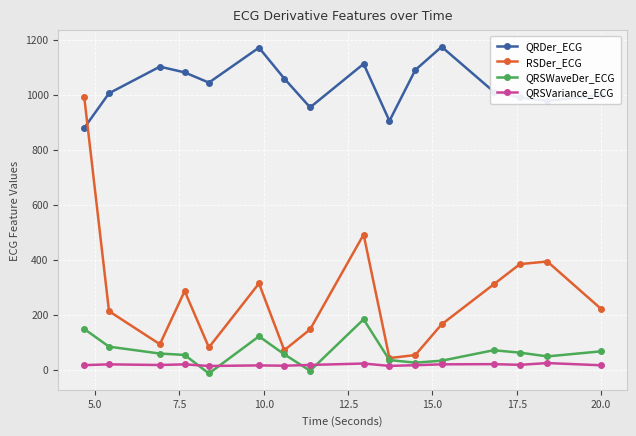

What is the value of the RSDer_ECG point at the 16th from the left?

222.1